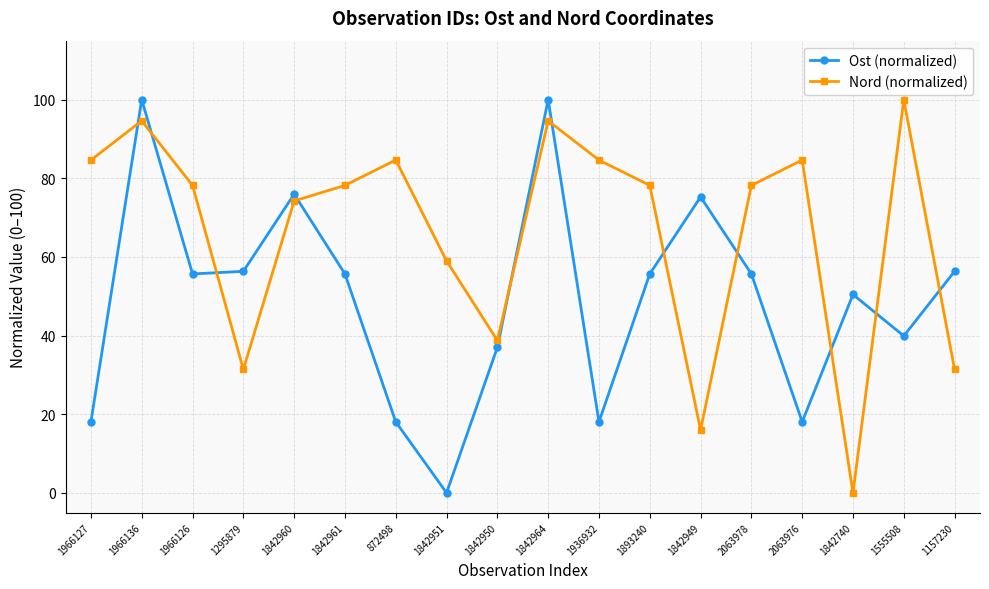

Between 1842964 and 1842740, which series saw the biggest shift?

Nord (normalized)